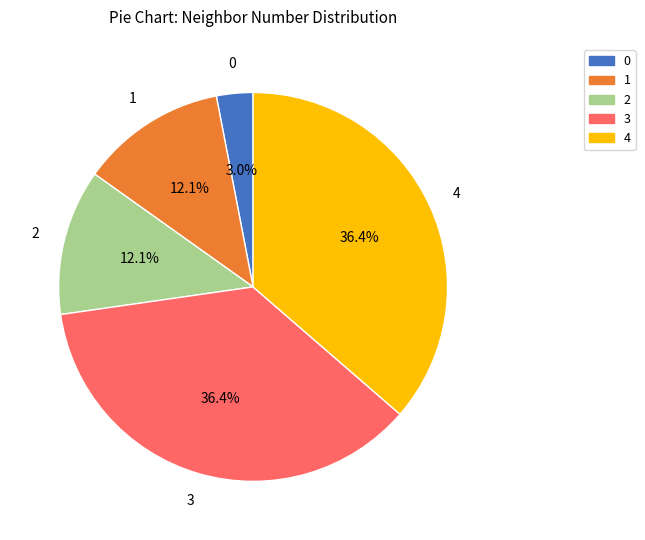

How many slices are in this pie chart?

5